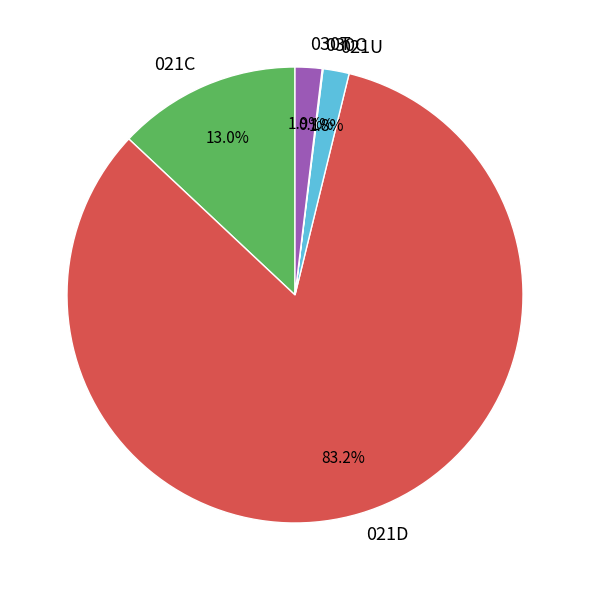

What percentage do 030T and 021C together represent?

14.9%